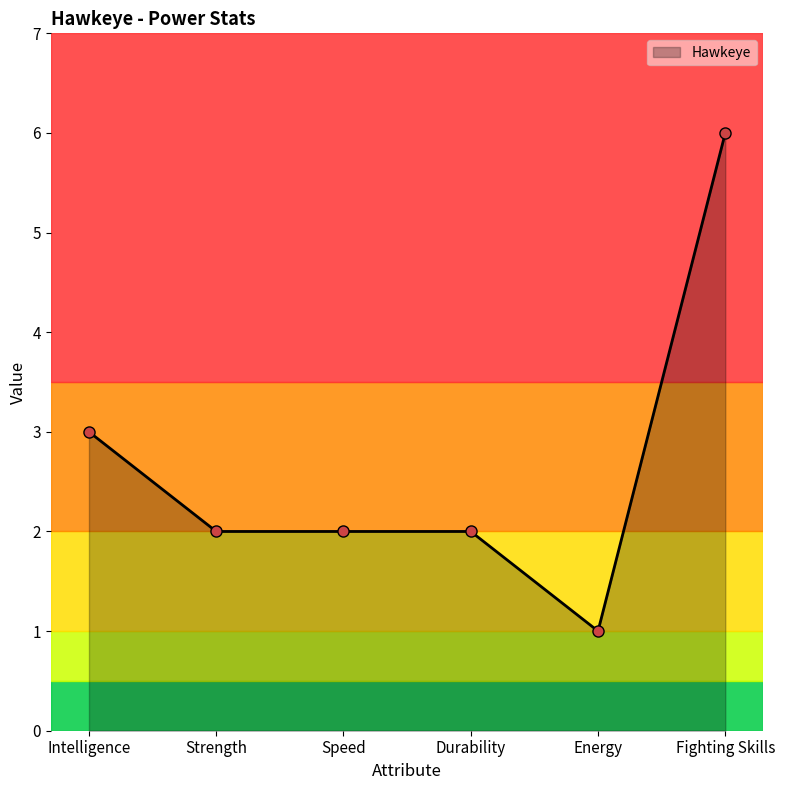

What is the sum of all values?

16